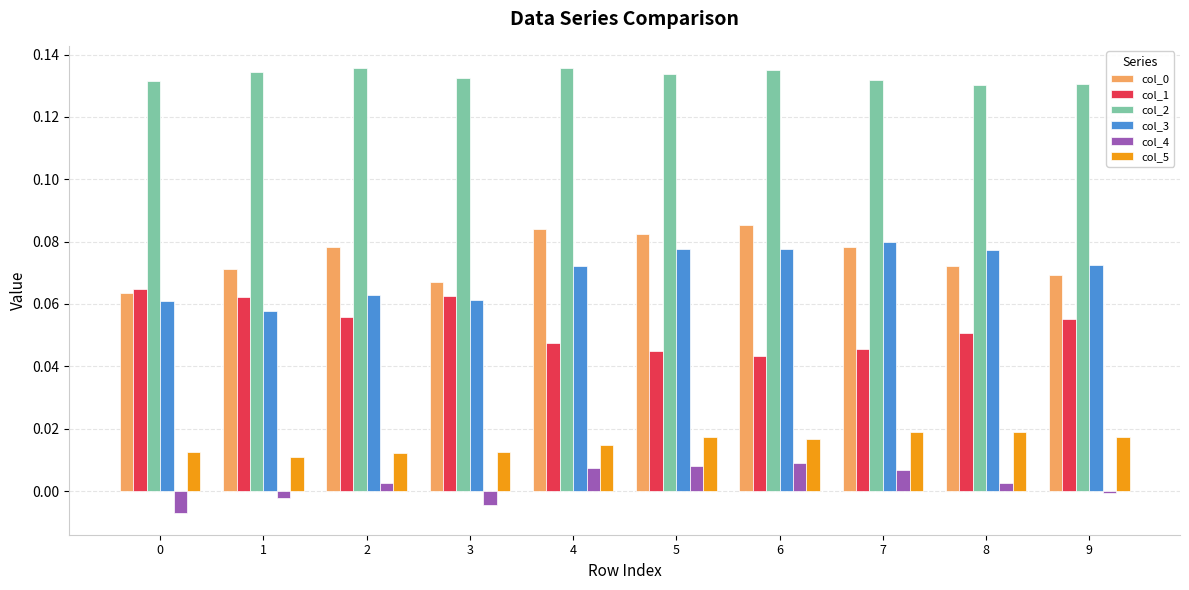

How many col_2 values are between 0 and 1?

10